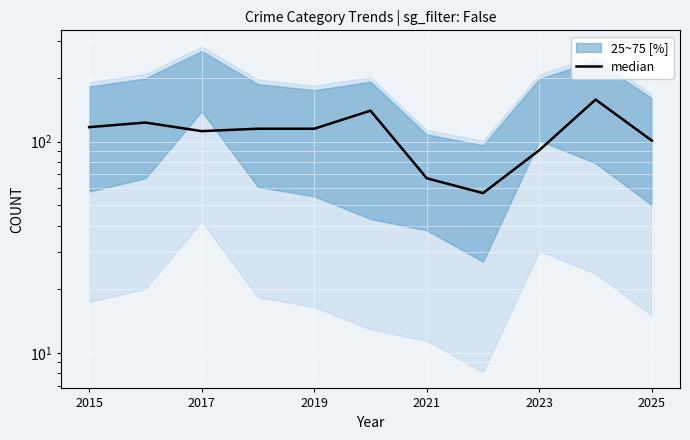

How many values exceed 115?

4